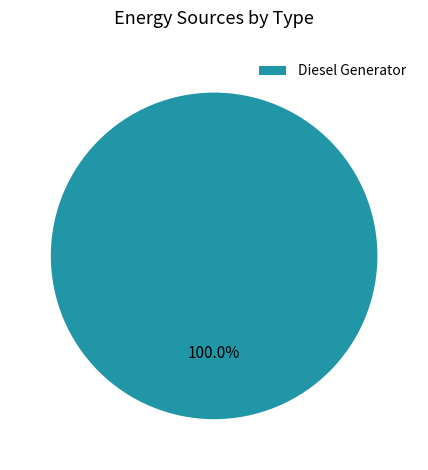

Count the number of slices in the pie.

1